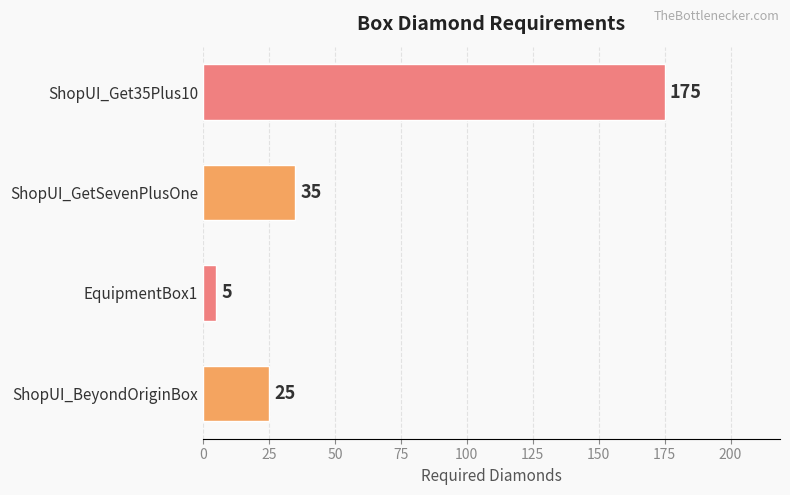

Is it true that the value at ShopUI_BeyondOriginBox is 25?

True